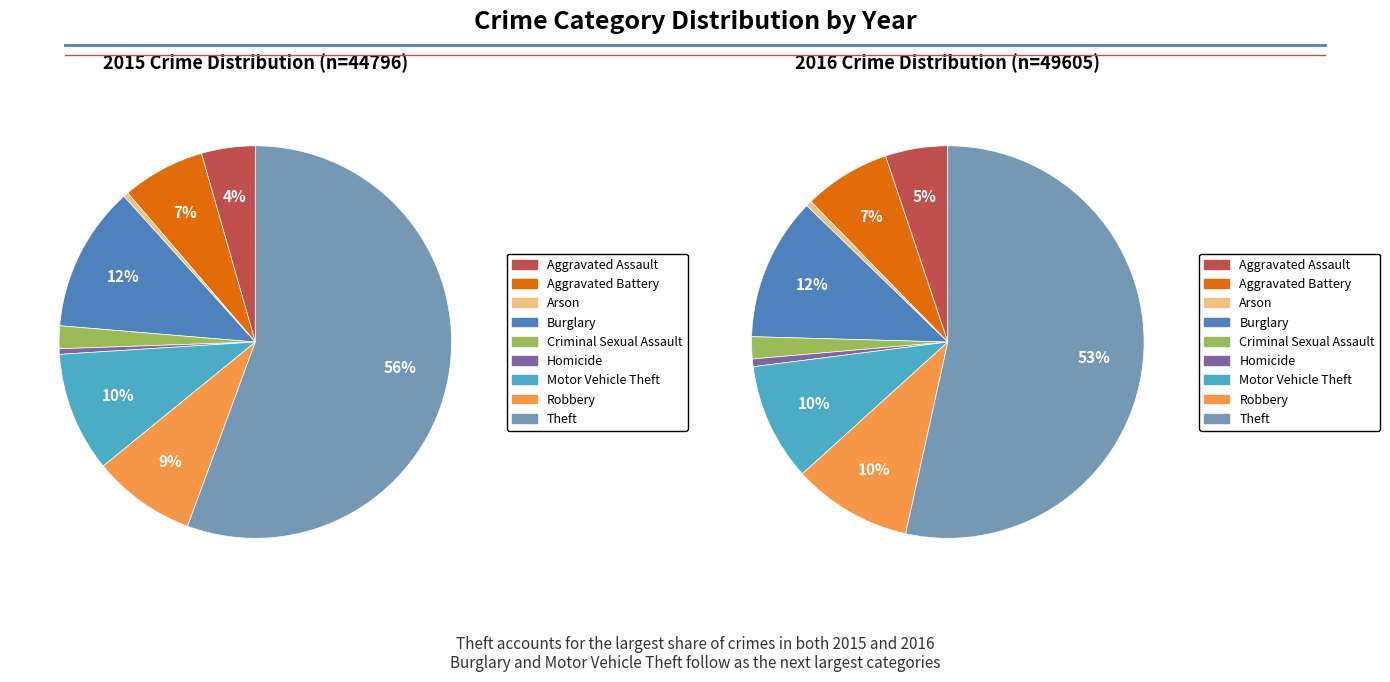

What is the change in value from Aggravated Assault to Homicide?

-1780